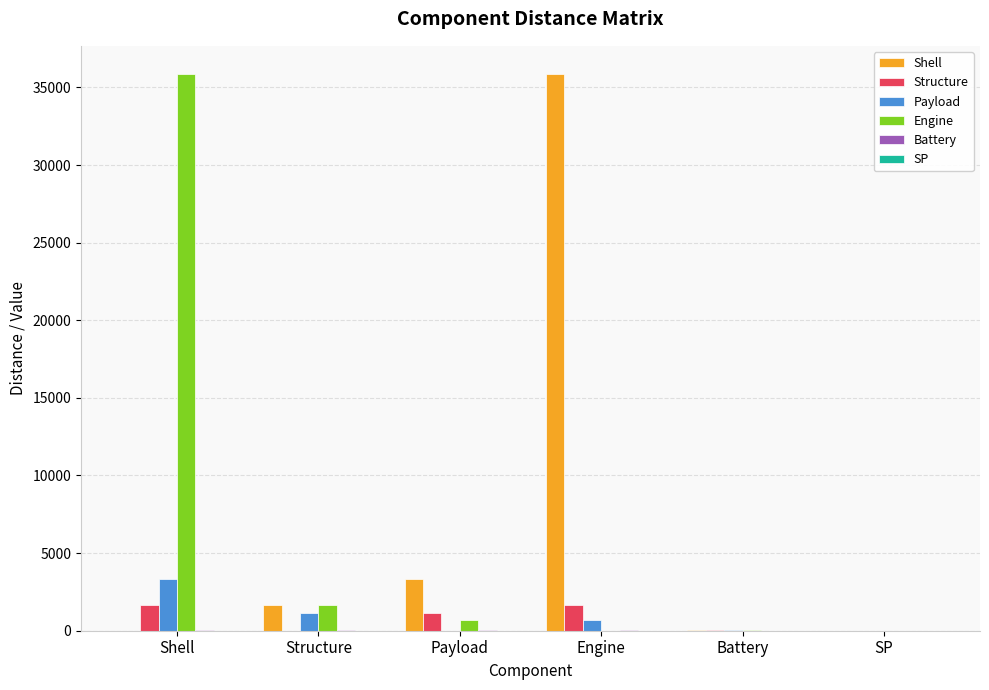

Is the value of Payload at Structure greater than the value of Shell at Engine?

No